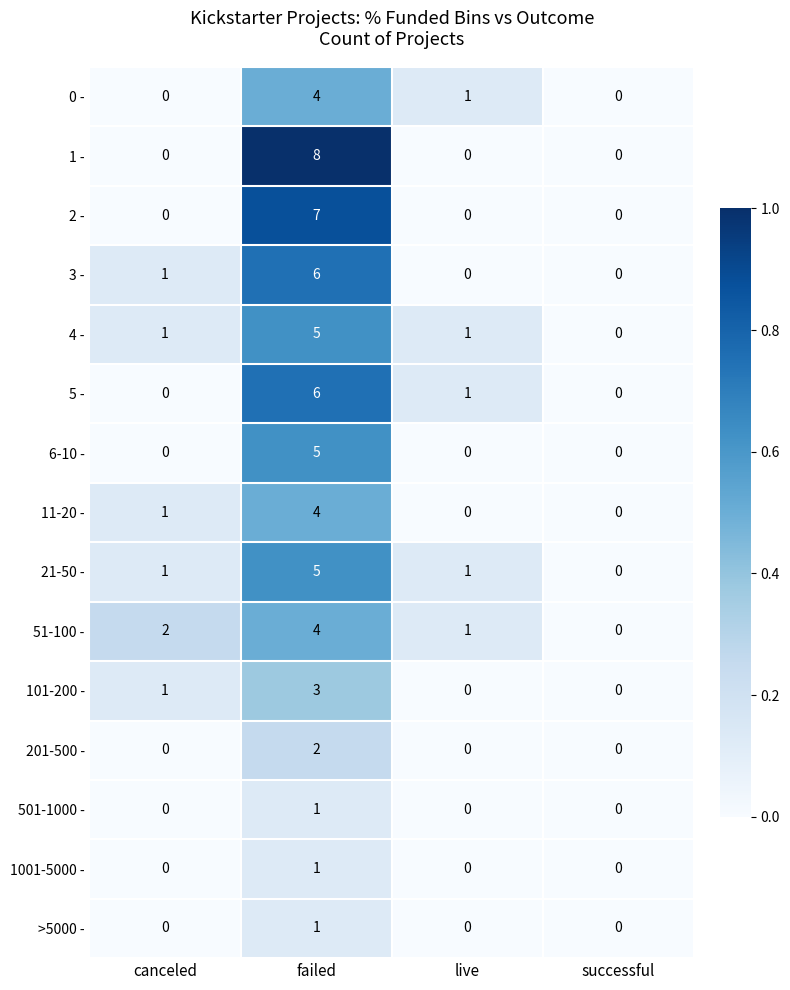

At which label does 6-10 - reach its peak?

failed